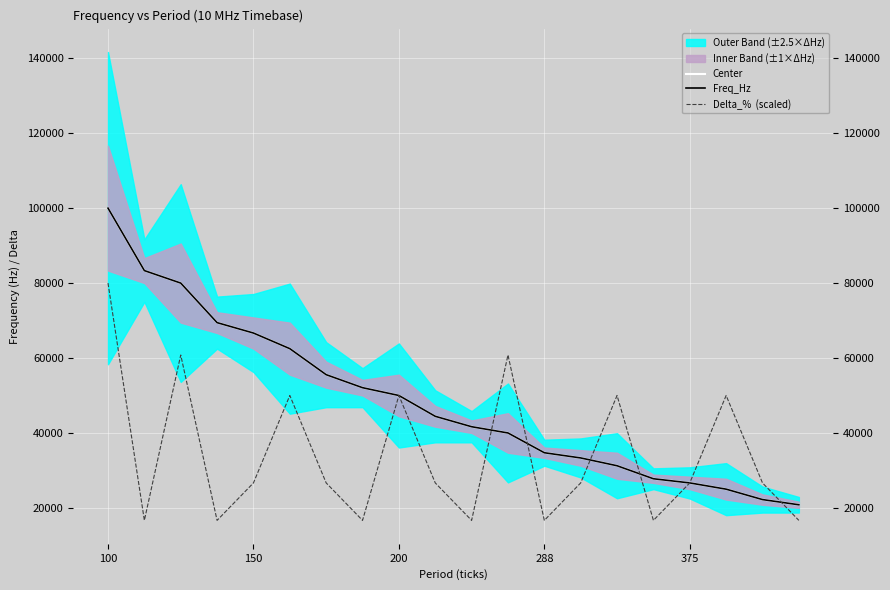

The Center series shows 41666.7 at 10. True or false?

True